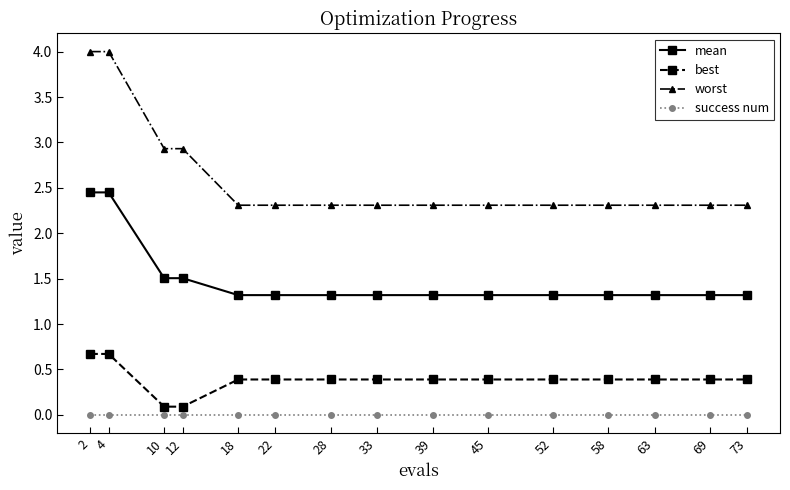

Does the chart have visible grid lines?

No